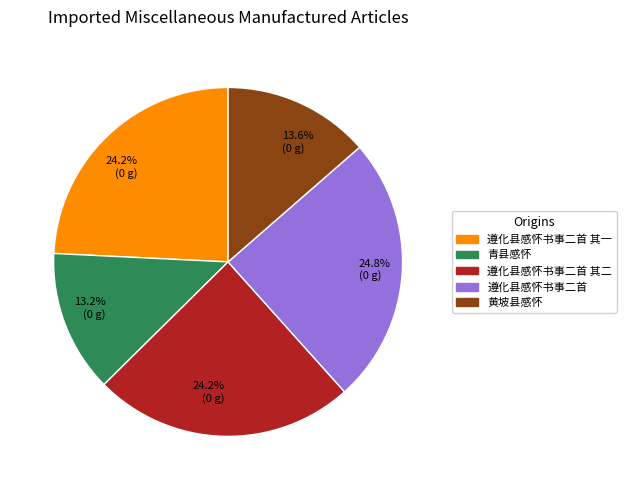

Is there a majority slice in this chart?

No